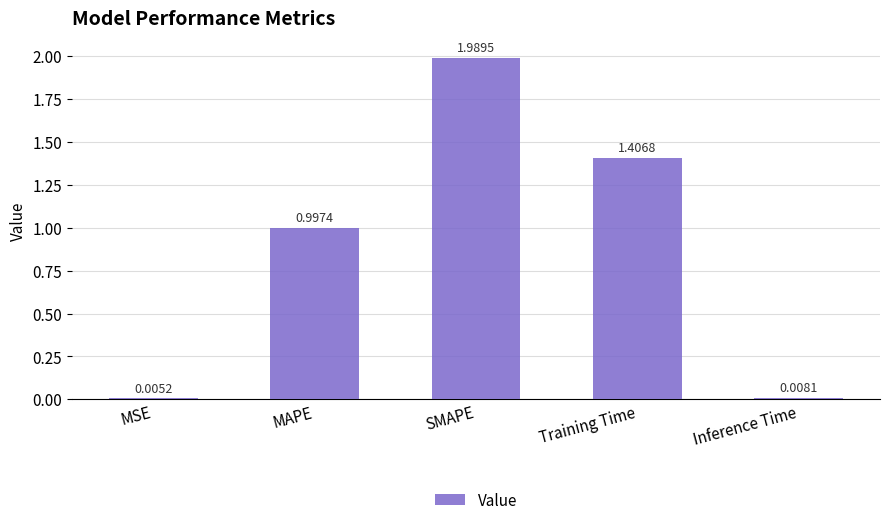

What is the sum of all values?

4.4